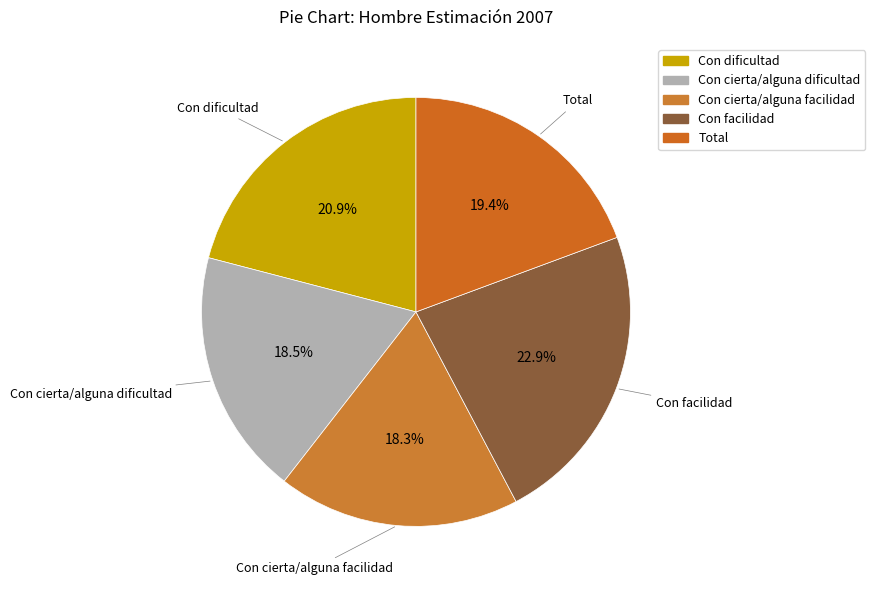

What portion of the pie excludes Con cierta/alguna facilidad?

81.7%